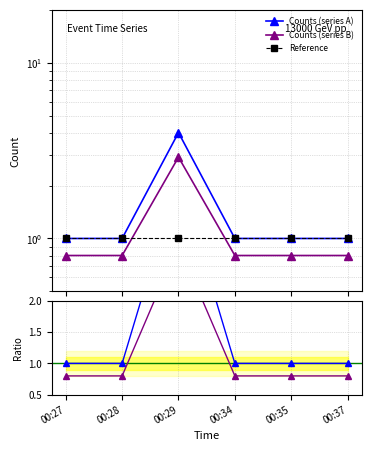

List the labels in order of Ratio B value, smallest first.

00:27, 00:28, 00:34, 00:35, 00:37, 00:29